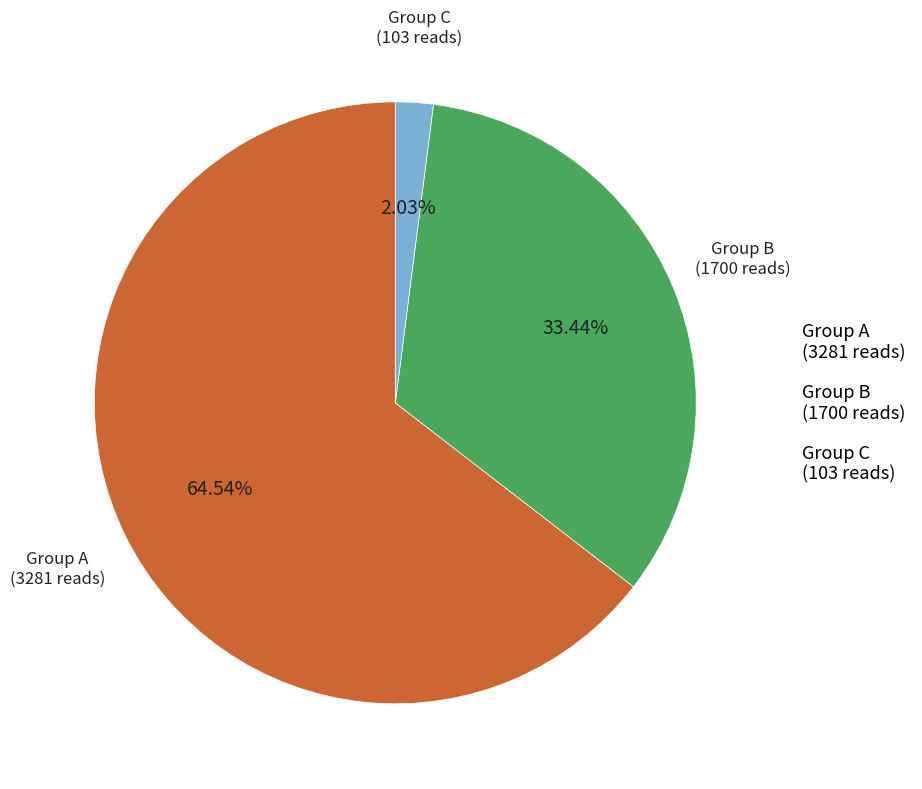

Rank the categories by value from highest to lowest.

Group A (3281 reads), Group B (1700 reads), Group C (103 reads)